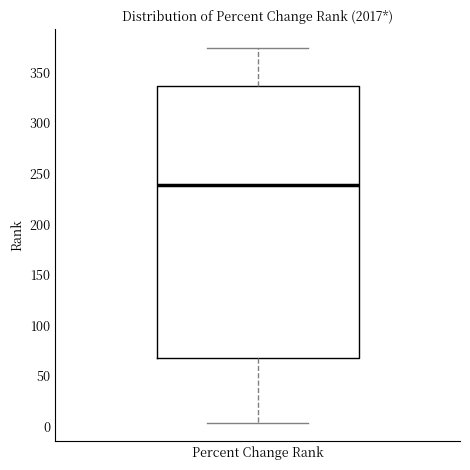

Read this box plot against the y-axis: the position of the median line, the range covered by the box, and the ends of both whiskers. The values are not printed on the chart, so give them approximately, as read against the axis.

median 240, box 70 to 335, whiskers 5 to 375